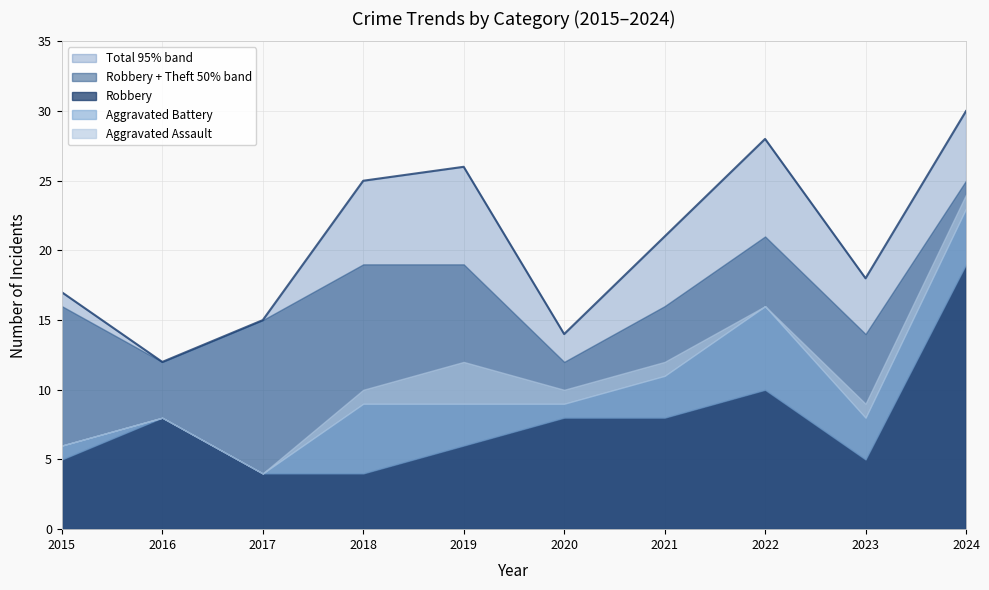

Rank the series by their maximum value, from lowest to highest.

Aggravated Assault, Aggravated Battery, Theft, Robbery, Total